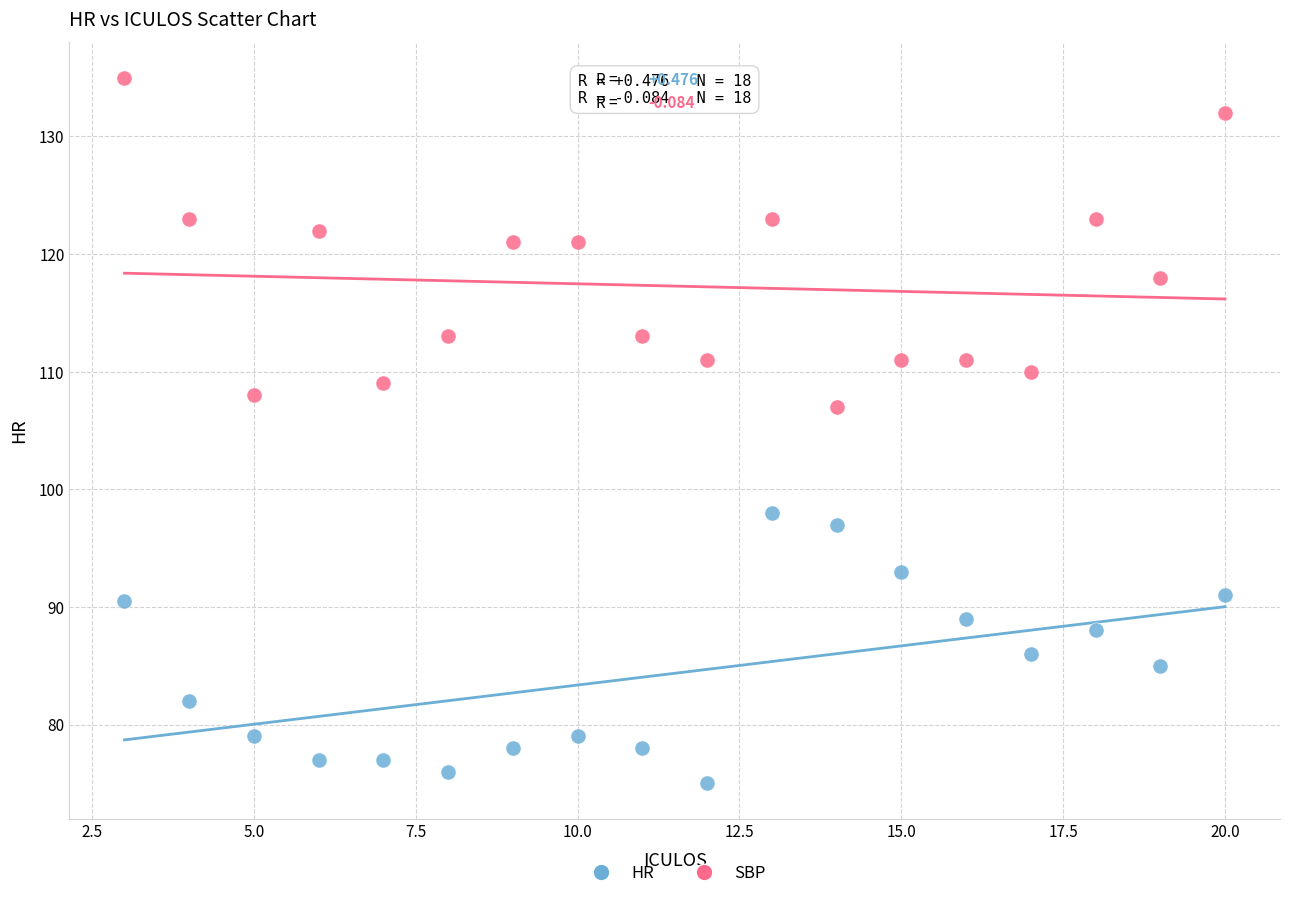

Across all series, what Y value is closest to 105?

107.0